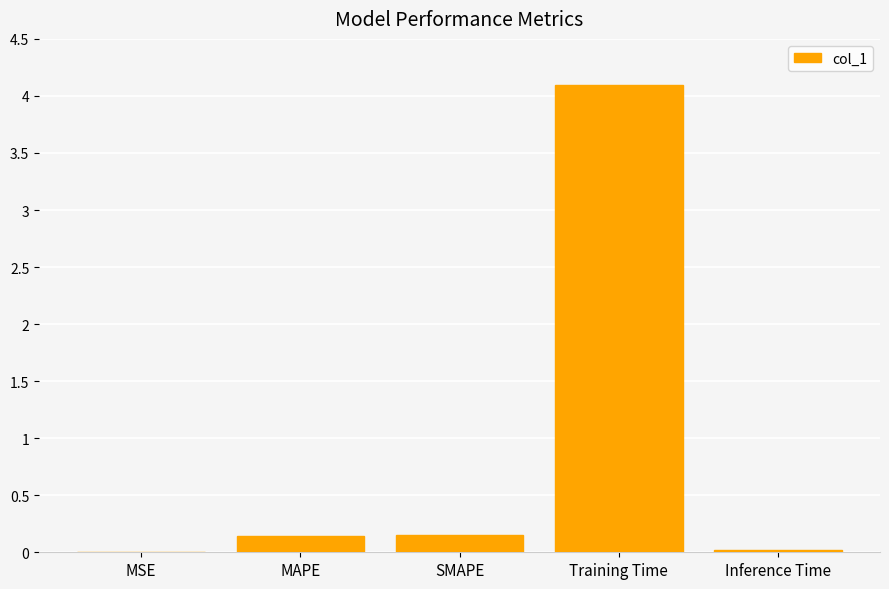

Between Inference Time and Training Time, which is larger?

Training Time